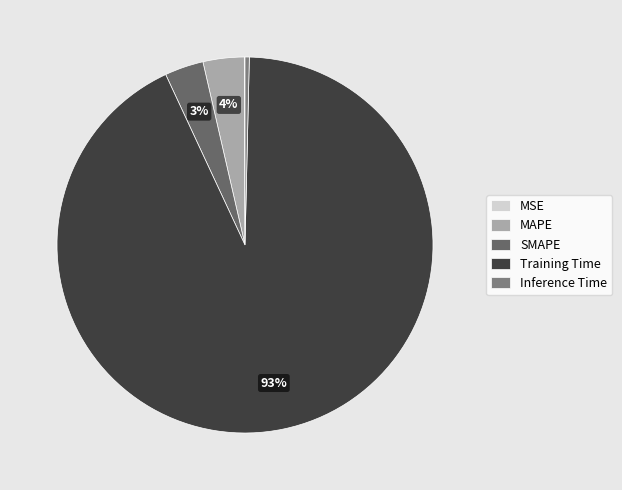

Between MAPE and MSE, which is larger?

MAPE